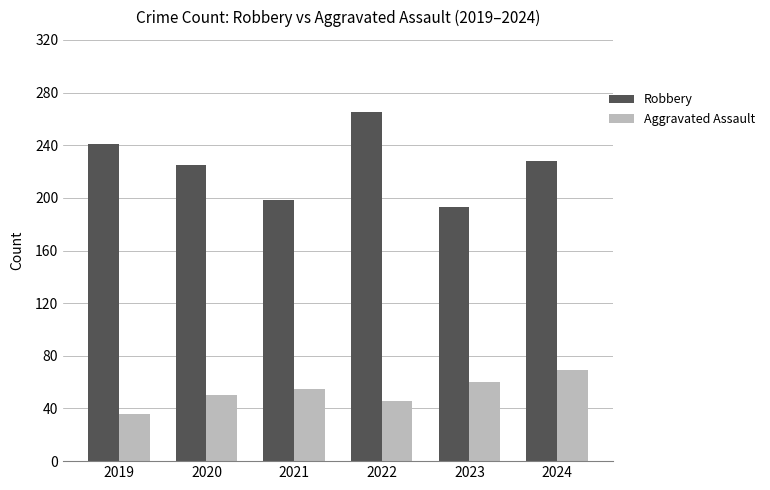

Which series has the largest total across all categories?

Robbery